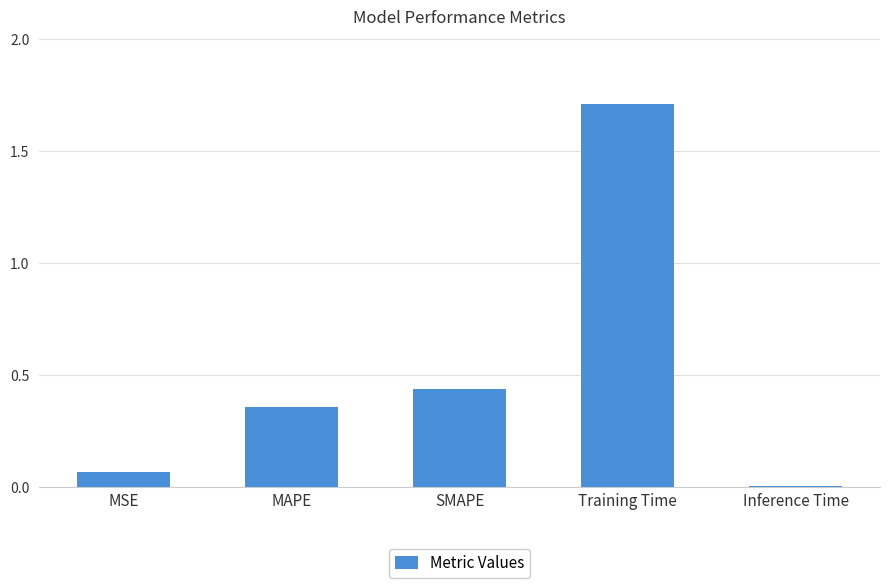

What is the sum of all values?

2.6